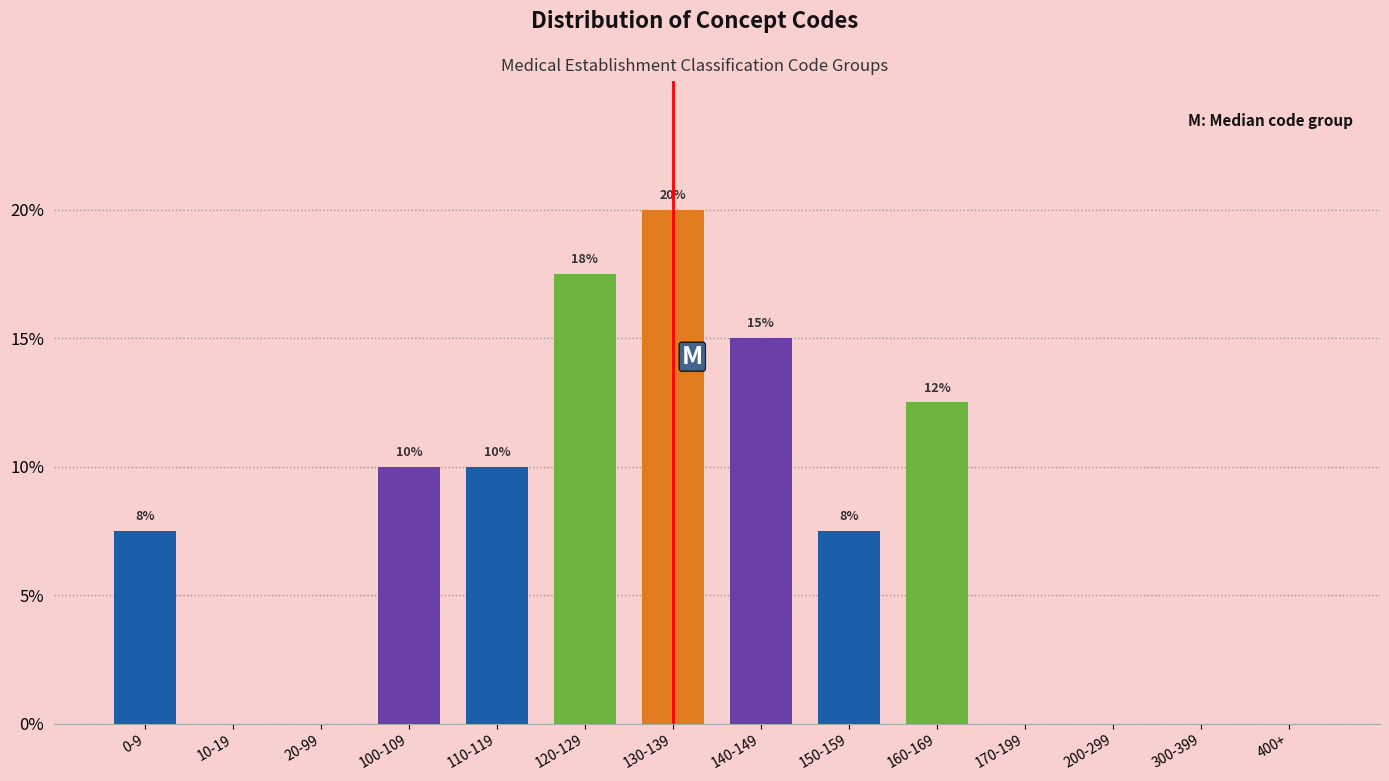

Which category has the highest value across all series?

130-139